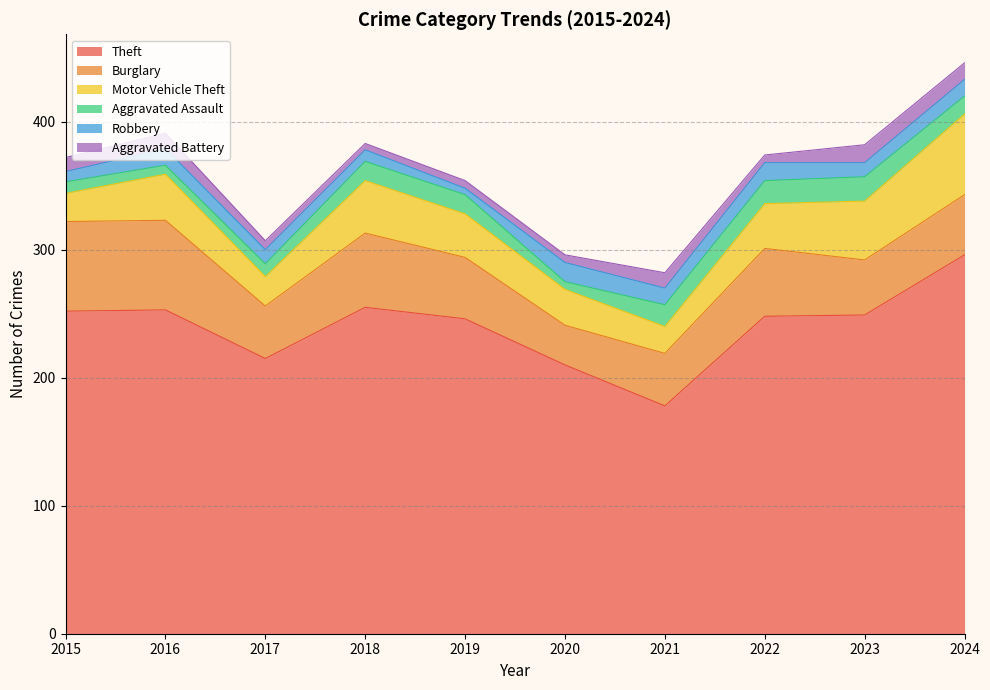

Which series has the widest spread of values?

Theft